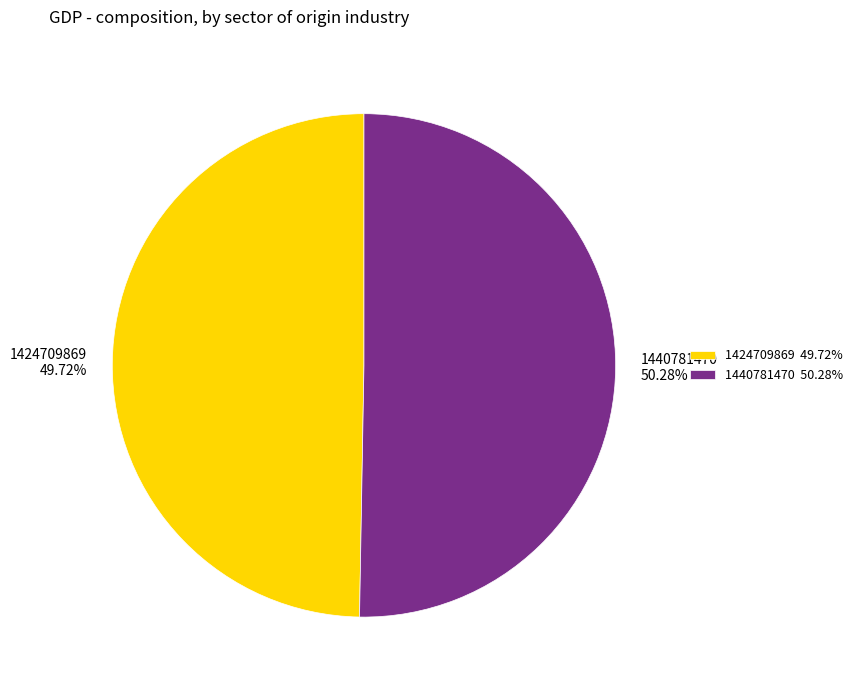

What is the total percentage of 1440781470 and 1424709869?

100.0%